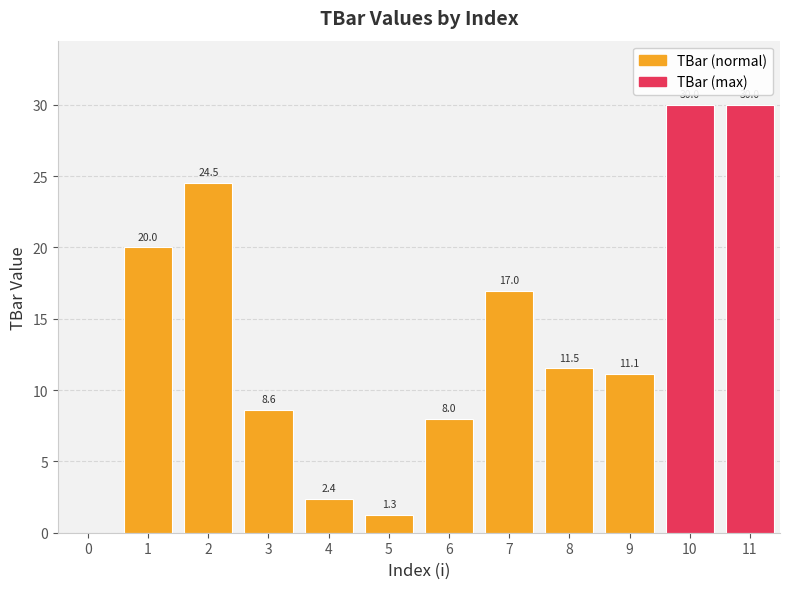

Are the bars horizontal?

No